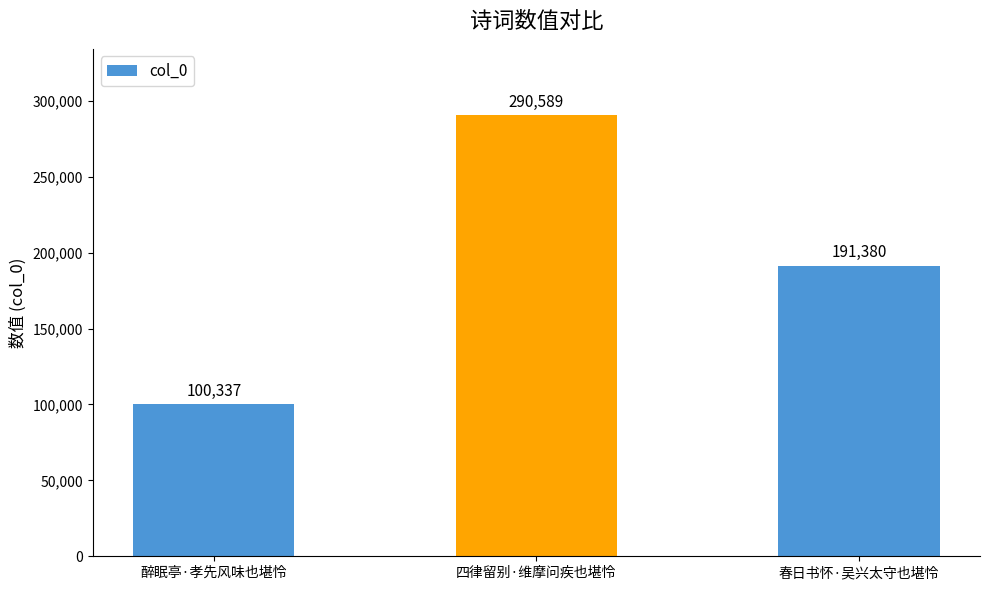

What is the greatest value displayed?

290589